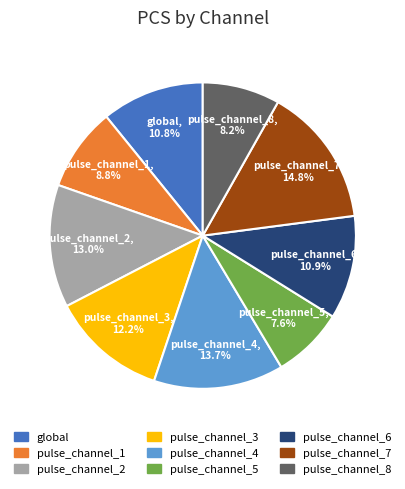

Which category has the smallest portion of the pie?

pulse_channel_5